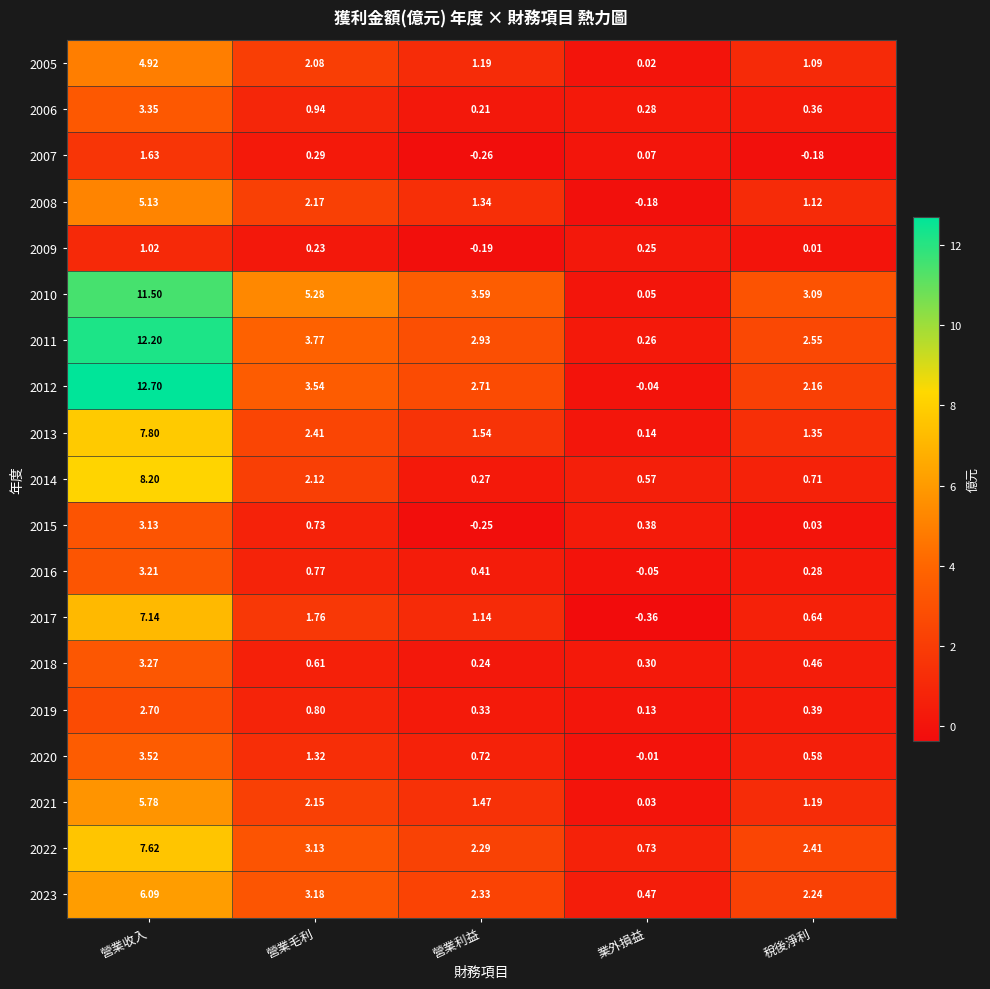

At which label does 2010 reach its minimum?

業外損益